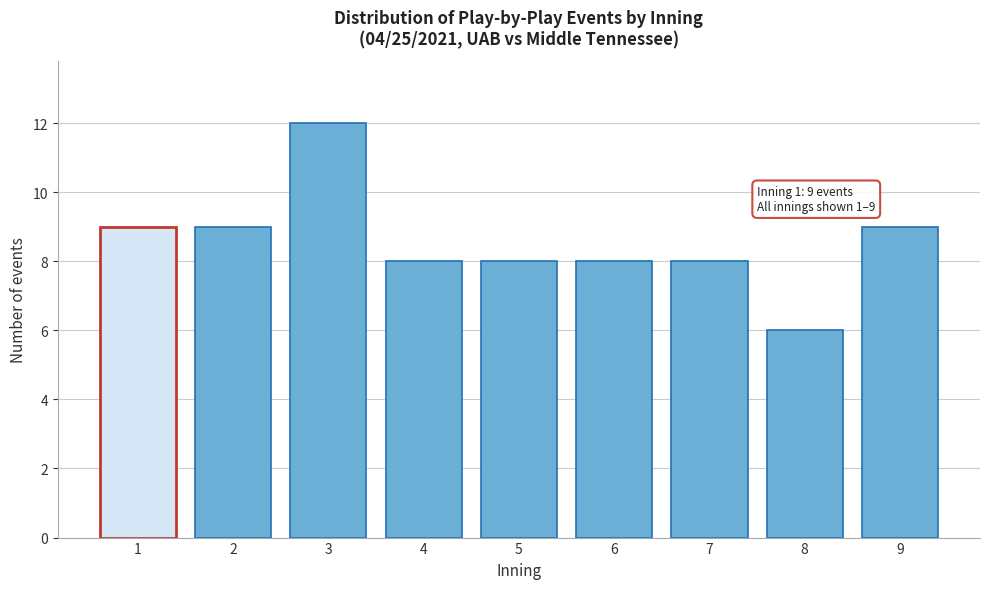

Reading left to right, extract all data points from this chart.

9	9	12	8	8	8	8	6	9